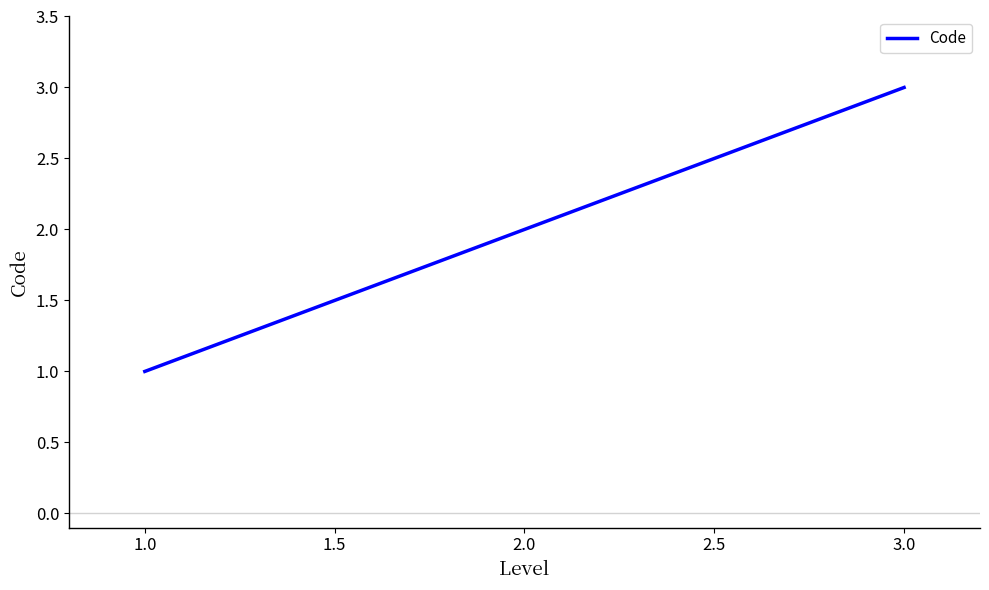

What is the change in value from 2.0 to 3.0?

+1